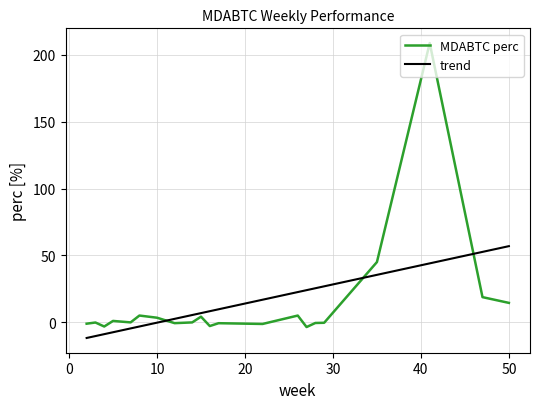

Is it true that the value at 22 is -0.8?

True